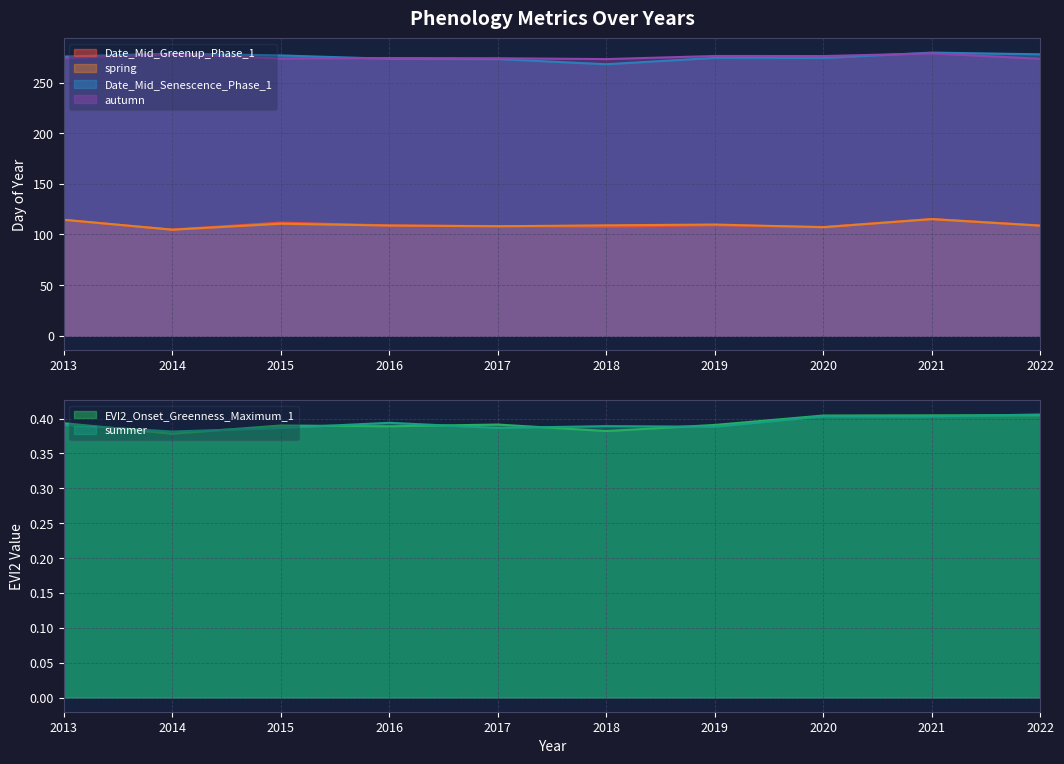

Which category has the lowest value in the Date_Mid_Greenup_Phase_1 series?

2014